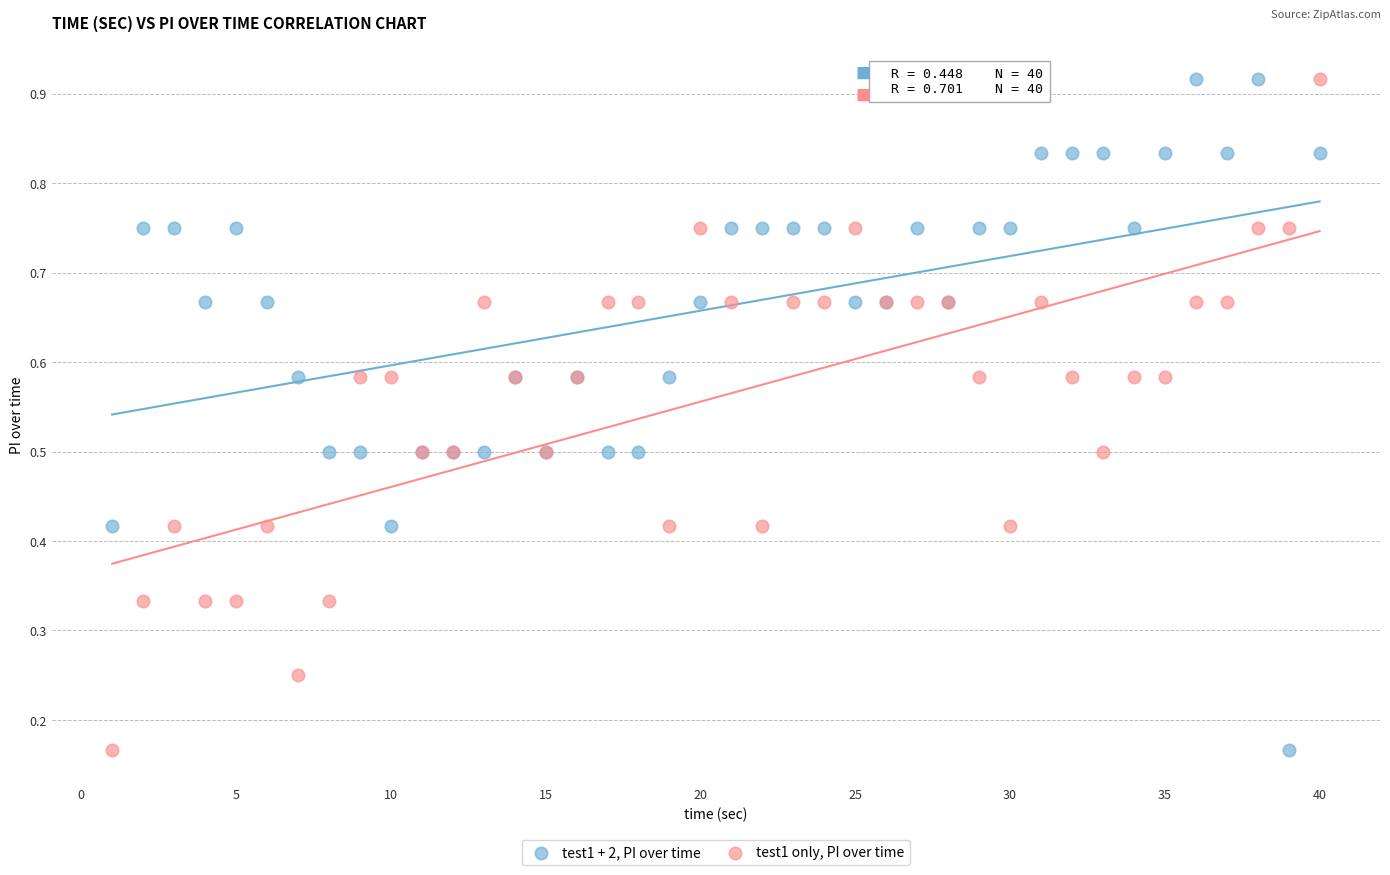

What is the X range (max minus min) for the scatter plot?

39.0